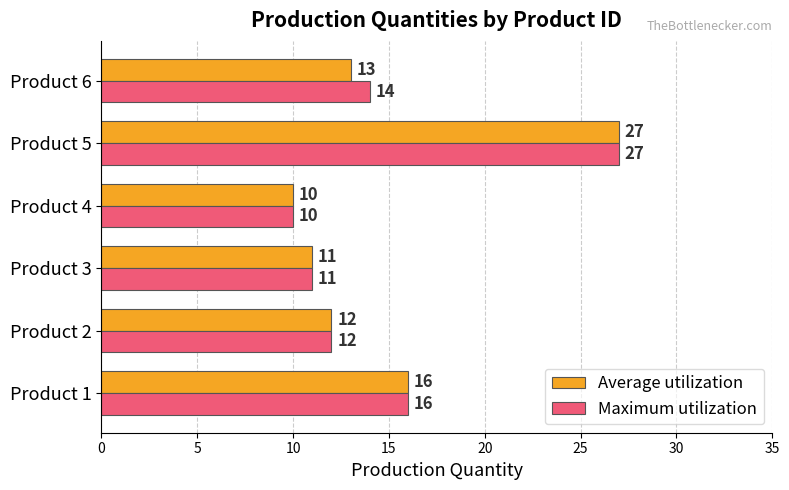

What is the total value across all series at Product 2?

24